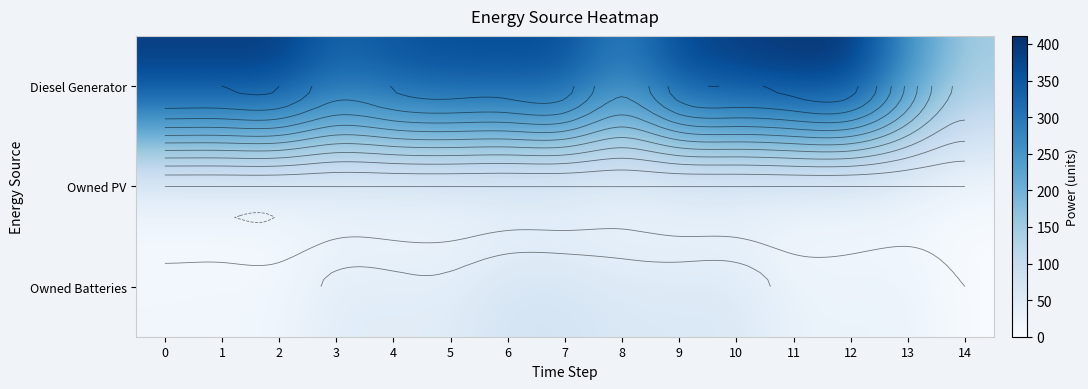

The value of Diesel Generator at 3 is 336. True or false?

True